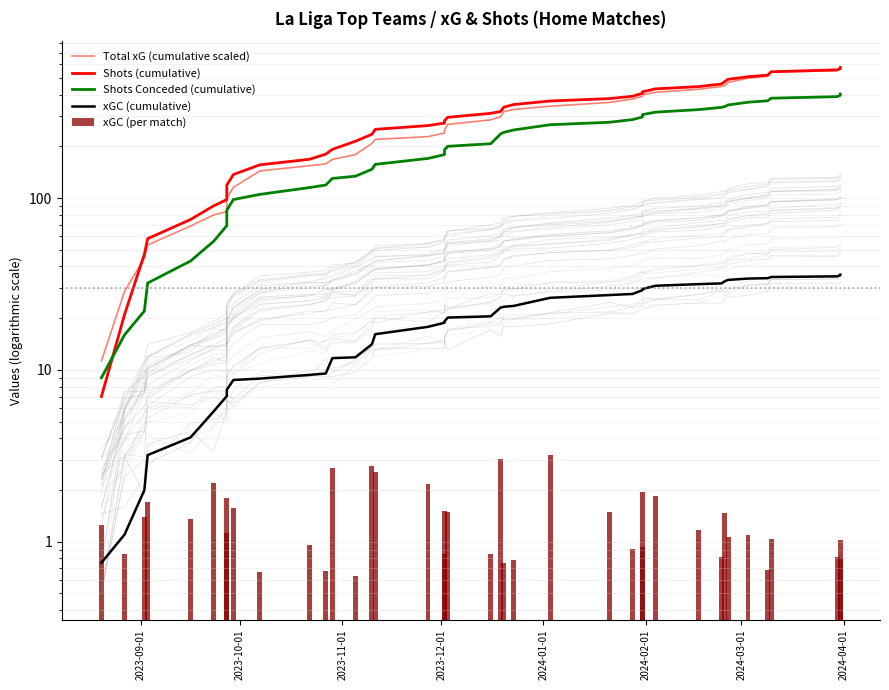

Reading left to right, what are all the values shown in this chart?

Total xG (cumulative scaled): 11.3	28.6	44.7	53.3	68.7	79.7	83.4	99.9	115.4	143.8	154.2	158.0	167.8	179.1	207.9	219.4	227.7	238.9	249.1	268.4	284.9	297.2	318.6	327.8	342.1	360.0	376.9	390.5	398.4	412.6	429.5	445.8	451.9	471.0	498.1	511.3	539.9	550.3	567.8	575.0
Shots (cumulative): 7.0	21.0	47.0	58.0	75.0	90.0	98.0	119.0	137.0	156.0	168.0	180.0	192.0	214.0	235.0	251.0	264.0	273.0	282.0	295.0	311.0	319.0	338.0	350.0	367.0	379.0	391.0	407.0	415.0	432.0	445.0	461.0	477.0	491.0	508.0	519.0	543.0	557.0	566.0	575.0
Shots Conceded (cumulative): 9.0	16.0	22.0	32.0	43.0	56.0	69.0	85.0	98.0	105.0	115.0	119.0	130.0	134.0	147.0	157.0	170.0	179.0	191.0	200.0	207.0	236.0	241.0	249.0	267.0	276.0	286.0	296.0	306.0	316.0	327.0	337.0	341.0	348.0	361.0	368.0	381.0	389.0	396.0	403.0
xGC (cumulative): 0.8	1.1	2.0	3.2	4.0	5.7	7.0	7.7	8.7	8.9	9.4	9.5	11.7	11.8	14.1	16.1	17.8	18.8	19.2	20.2	20.5	23.0	23.3	23.6	26.3	27.3	27.7	29.1	29.5	30.9	31.5	31.9	32.8	33.4	34.0	34.2	34.7	35.0	35.6	35.9
xGC (per match): 1.3	0.8	1.4	1.7	1.4	2.2	1.8	1.1	1.6	0.7	1.0	0.7	2.7	0.6	2.8	2.5	2.2	1.5	0.8	1.5	0.8	3.0	0.8	0.8	3.2	1.5	0.9	1.9	0.9	1.9	1.2	0.8	1.5	1.1	1.1	0.7	1.0	0.8	1.0	0.8